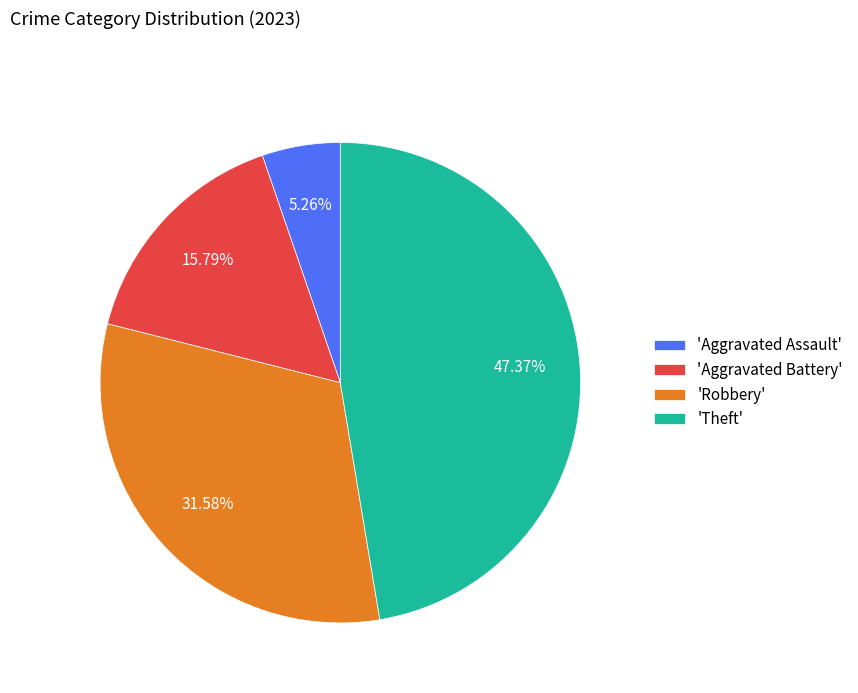

Rank the categories by value from lowest to highest.

'Aggravated Assault', 'Aggravated Battery', 'Robbery', 'Theft'